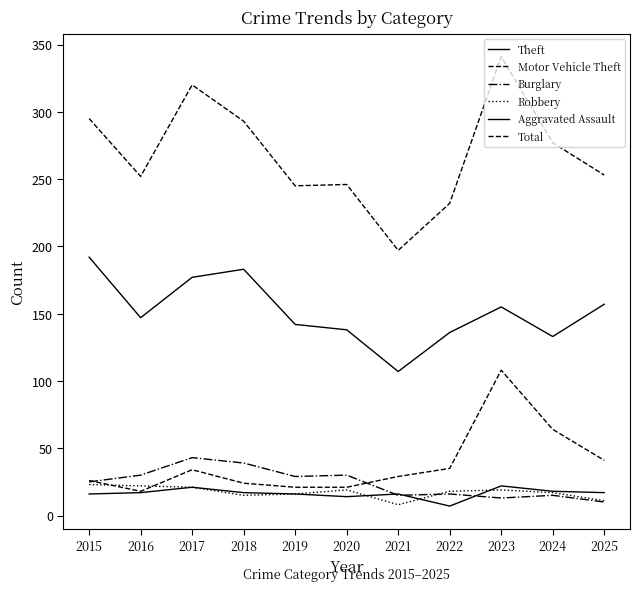

How many lines are shown in the chart?

6